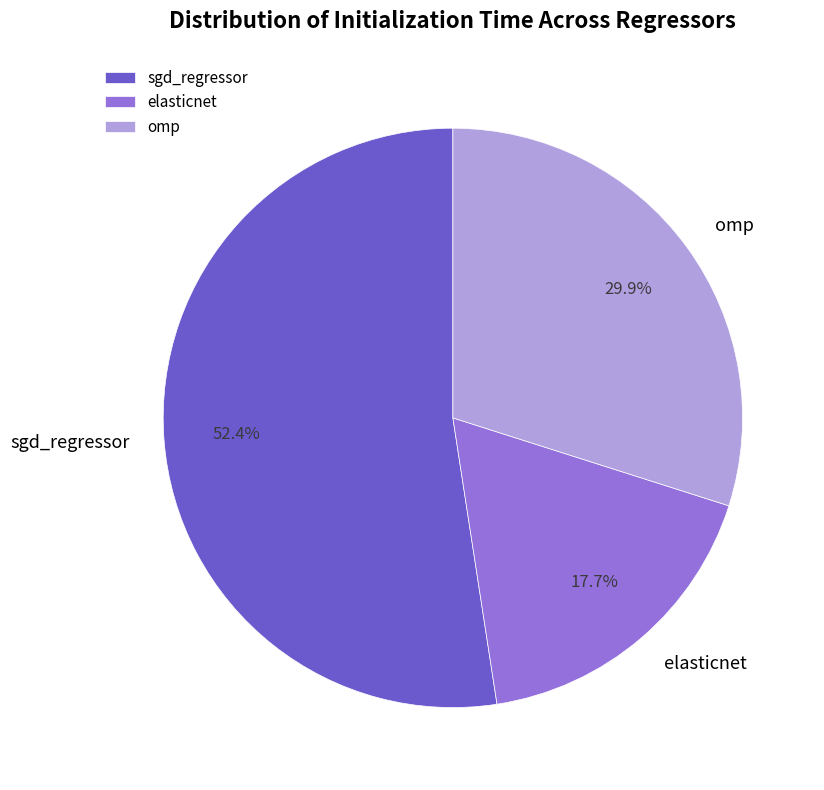

Is sgd_regressor the majority of the pie?

Yes